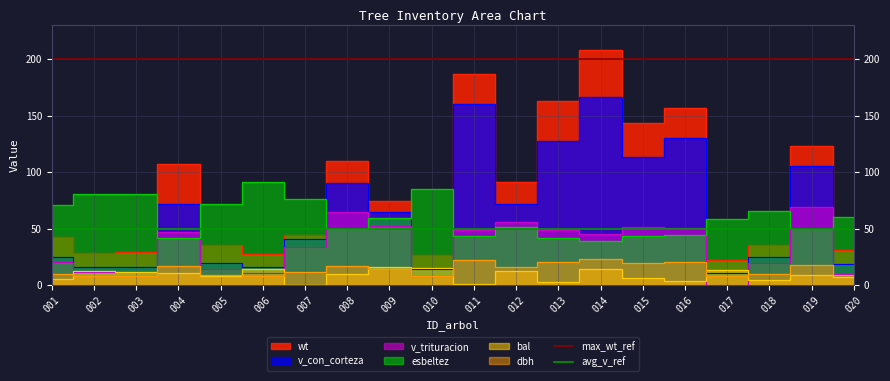

The max_wt_ref series shows 200 at 001. True or false?

True